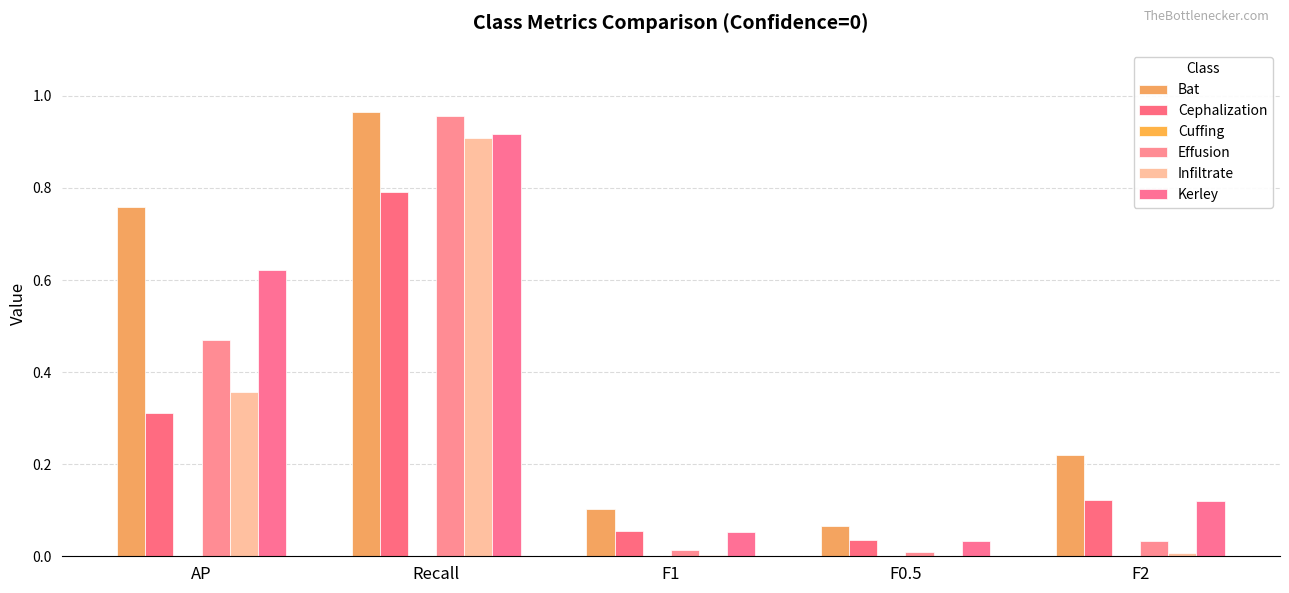

List the series in order of their peak value, lowest first.

Cuffing, Cephalization, Infiltrate, Kerley, Effusion, Bat